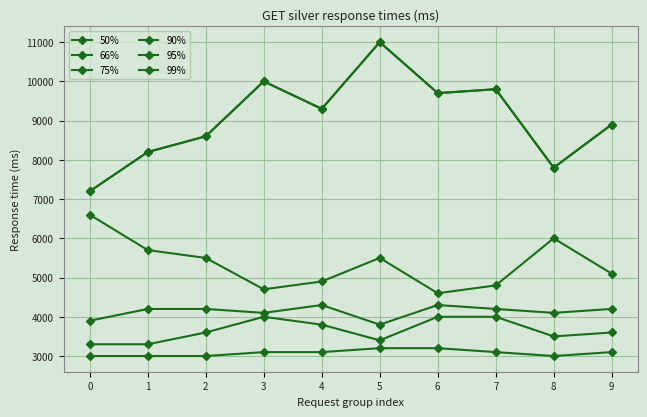

True or false: 75% and 66% cross at least once.

False